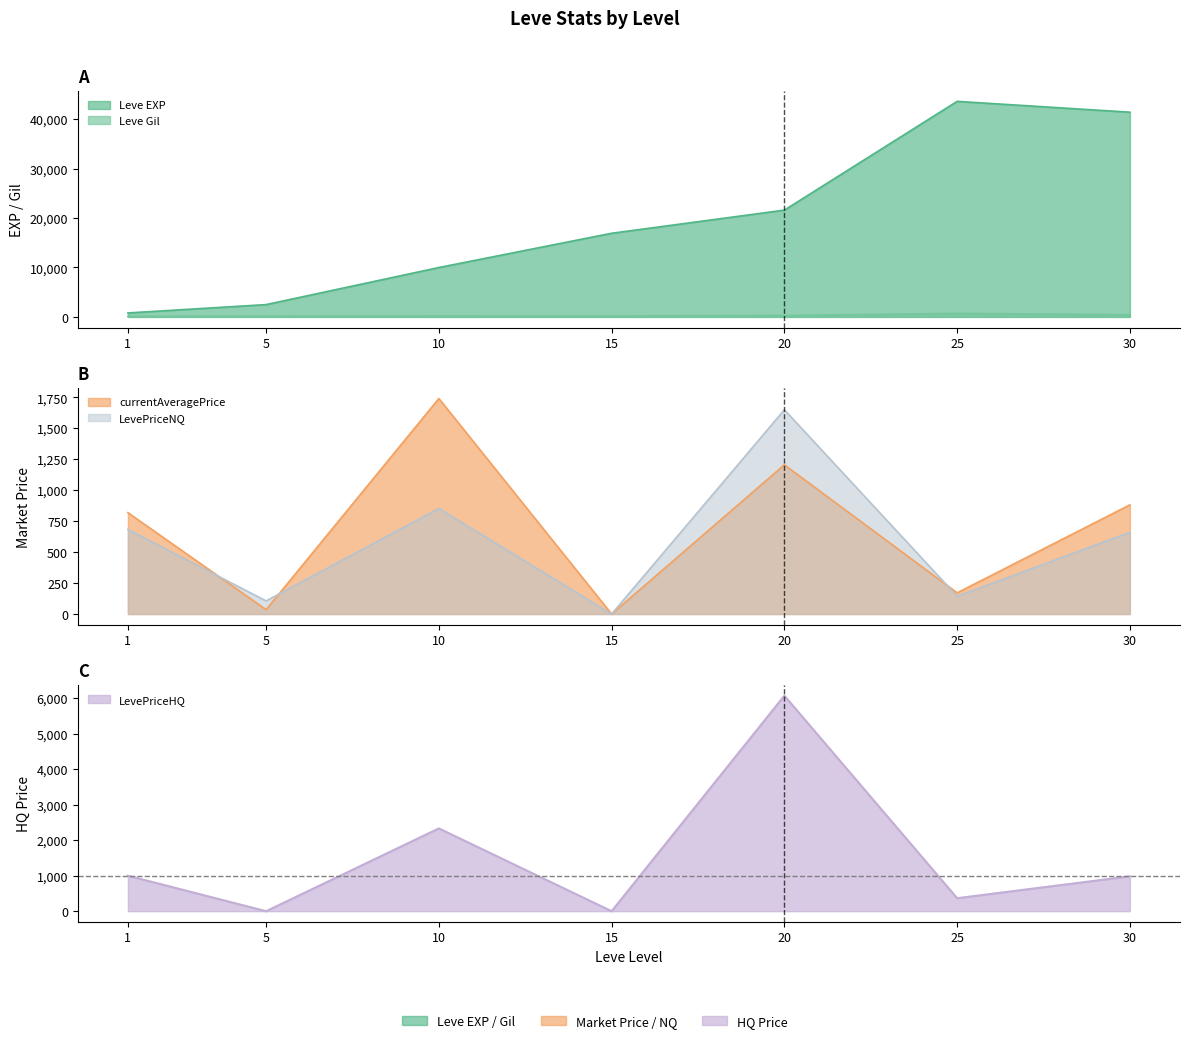

True or false: LevePriceNQ has more than 1 interior local peaks.

True